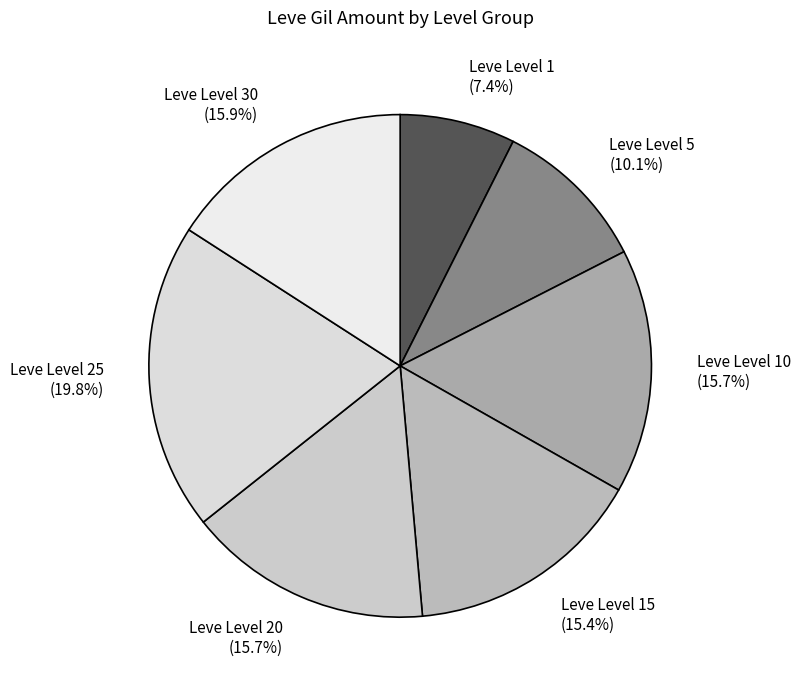

Between Leve Level 15 (15.4%) and Leve Level 25 (19.8%), which is larger?

Leve Level 25 (19.8%)